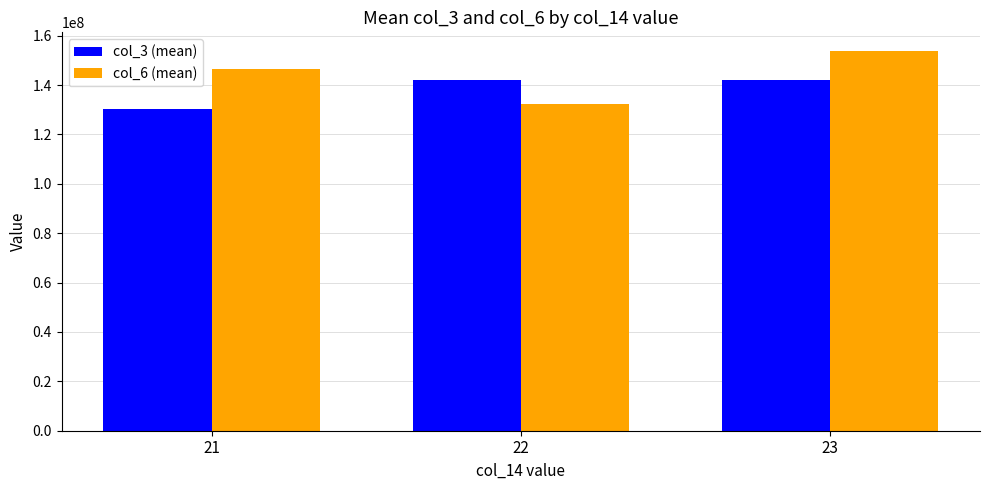

What is the spread (max minus min) of values at 23?

11524375.7